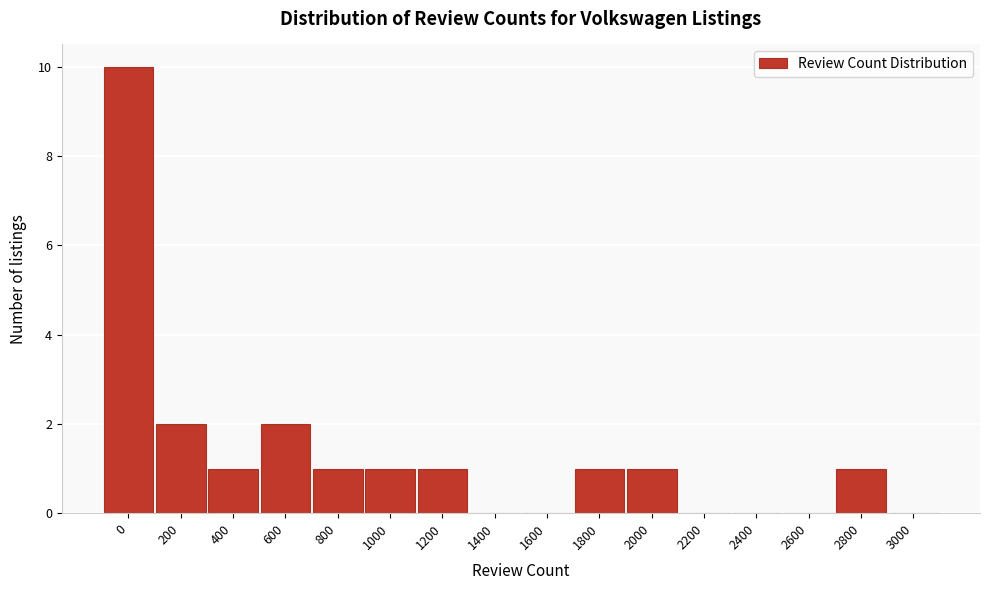

Reading right to left, extract all data points from this chart.

3000=0	2800=1	2600=0	2400=0	2200=0	2000=1	1800=1	1600=0	1400=0	1200=1	1000=1	800=1	600=2	400=1	200=2	0=10